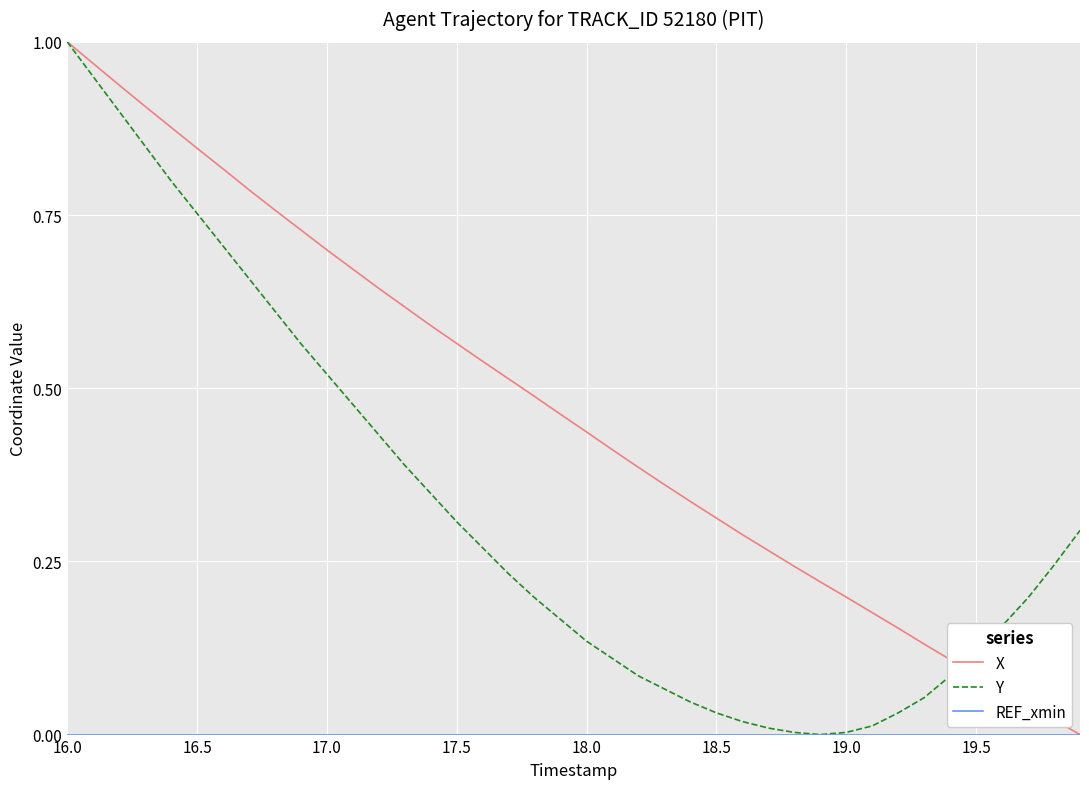

Does the chart have visible grid lines?

Yes